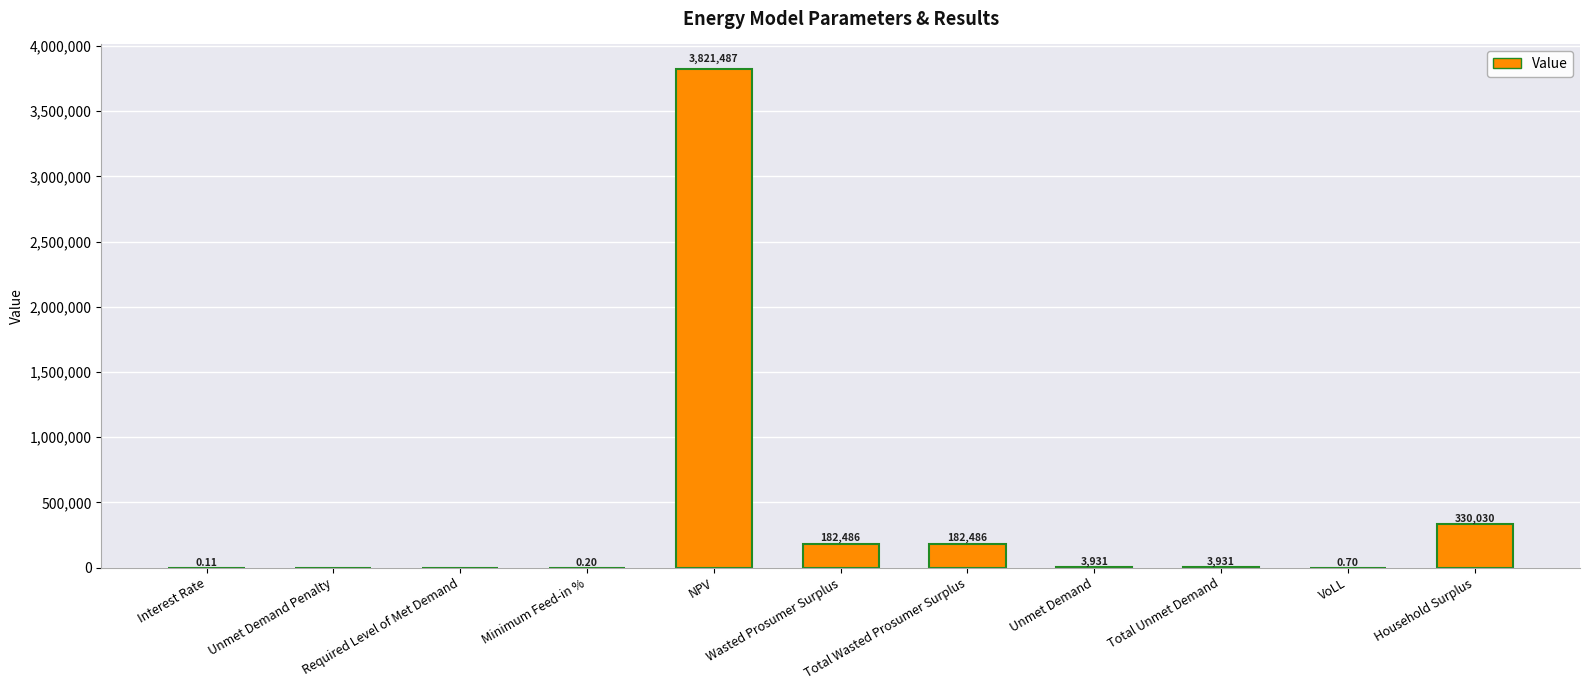

True or false: the data shows 3930.7 at Unmet Demand.

True